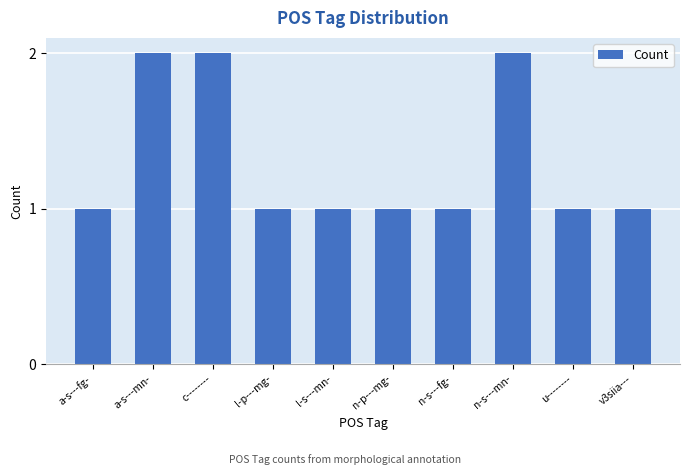

Reading left to right, what are all the values shown in this chart?

1	2	2	1	1	1	1	2	1	1